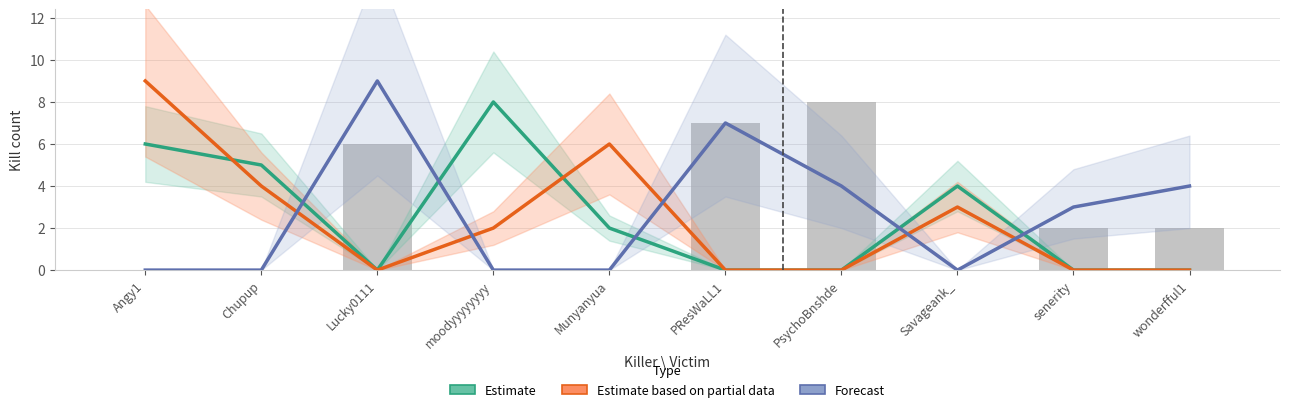

What is the value of the Forecast bar at the 6th from the left?

7